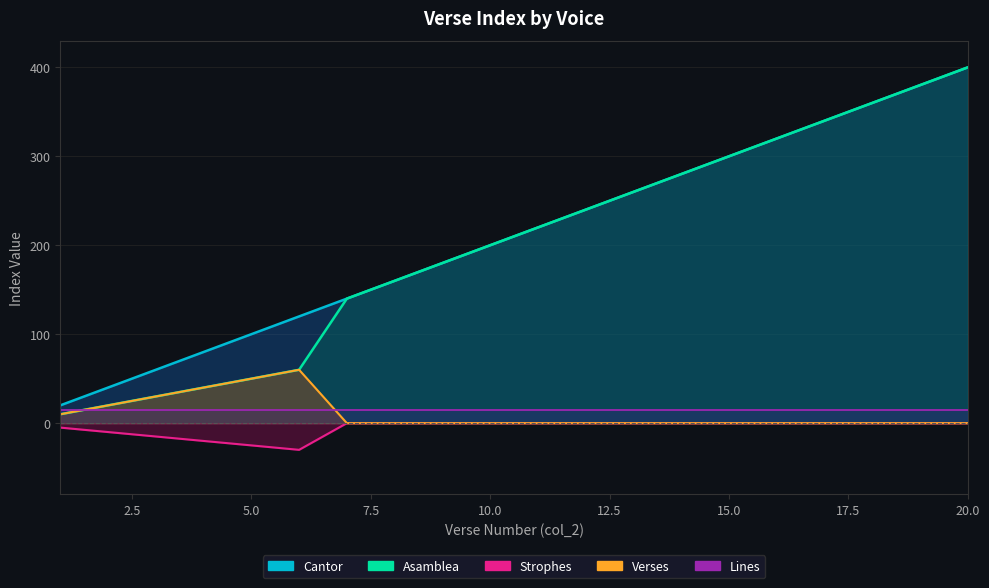

Does the chart display data point markers on the line(s)?

No